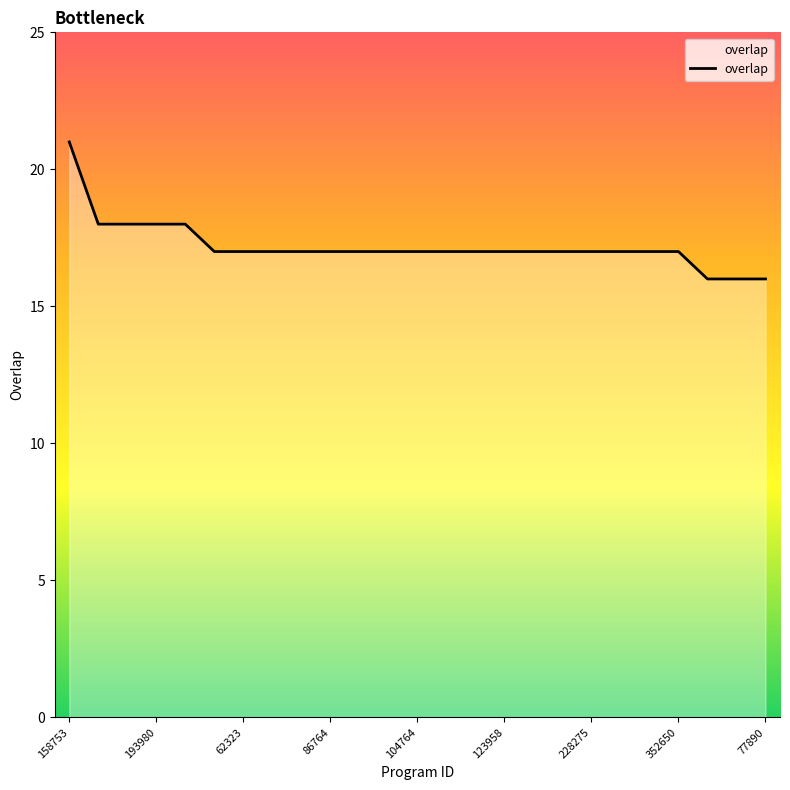

How many values are between 17 and 18?

21